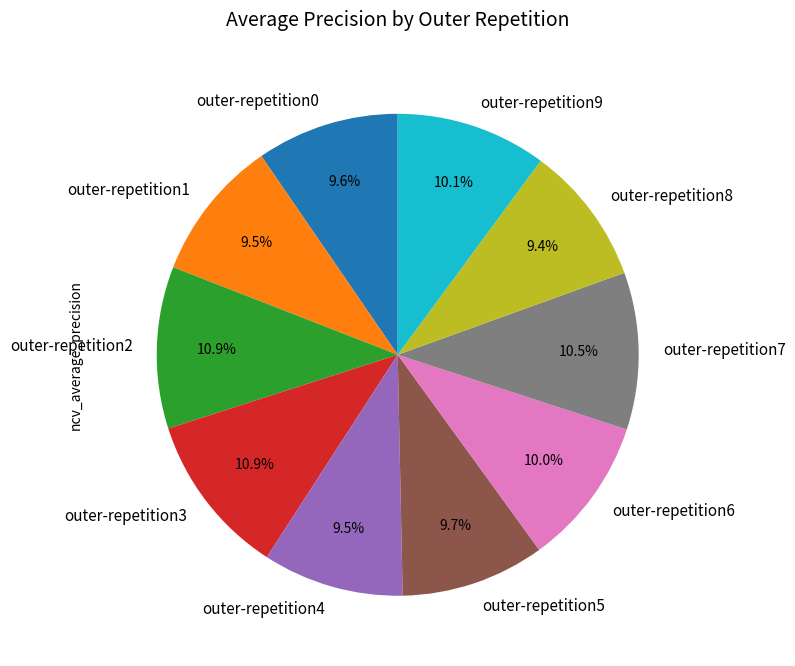

True or false: outer-repetition5 accounts for 1% of the total.

False